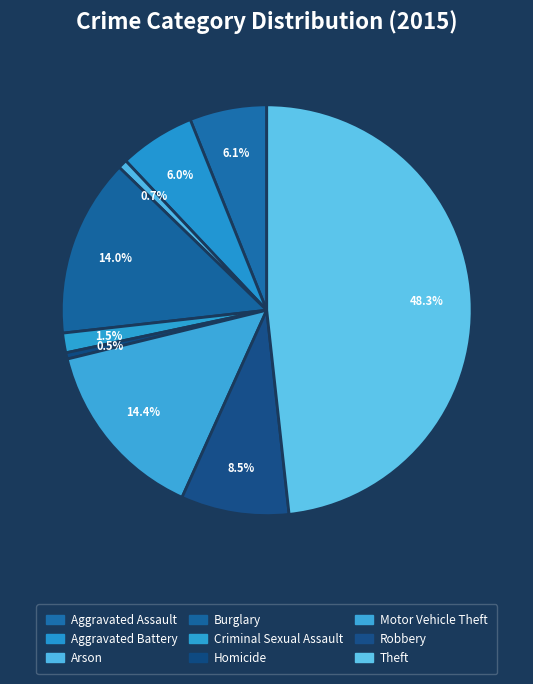

Does Aggravated Battery account for over 50% of the chart?

No